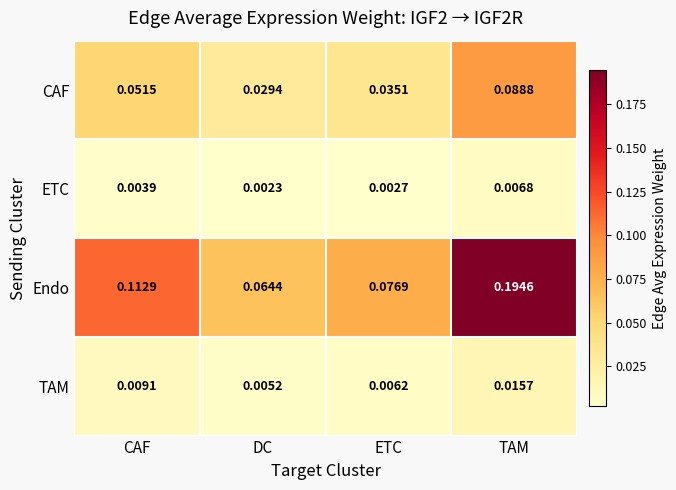

At which category is the sum across all series the highest?

TAM